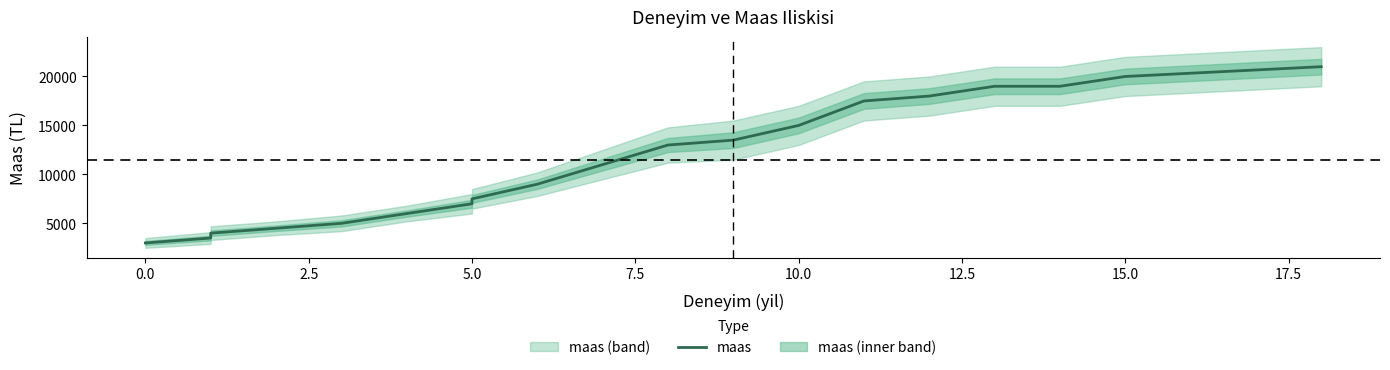

What is the smallest value displayed?

3000